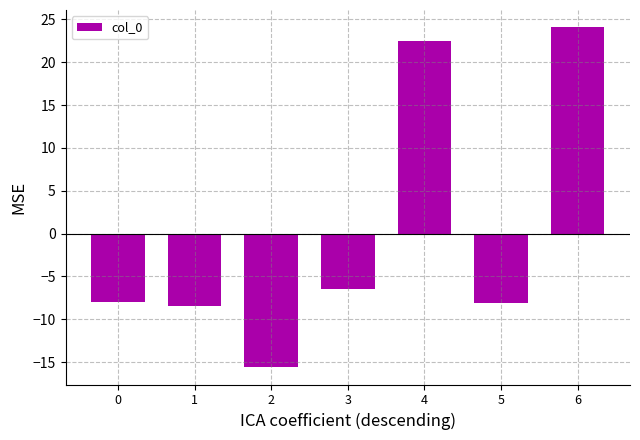

At which label does the data first exceed -7?

3